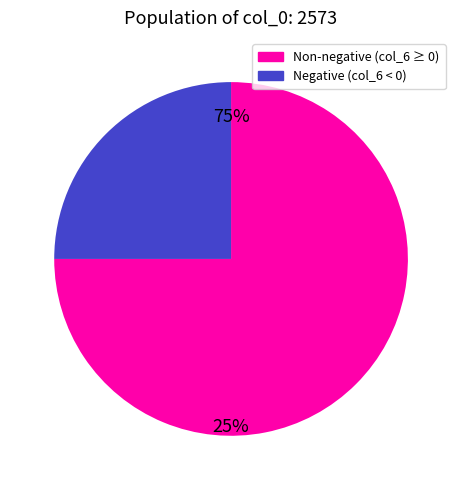

Does any single category account for the majority?

Yes